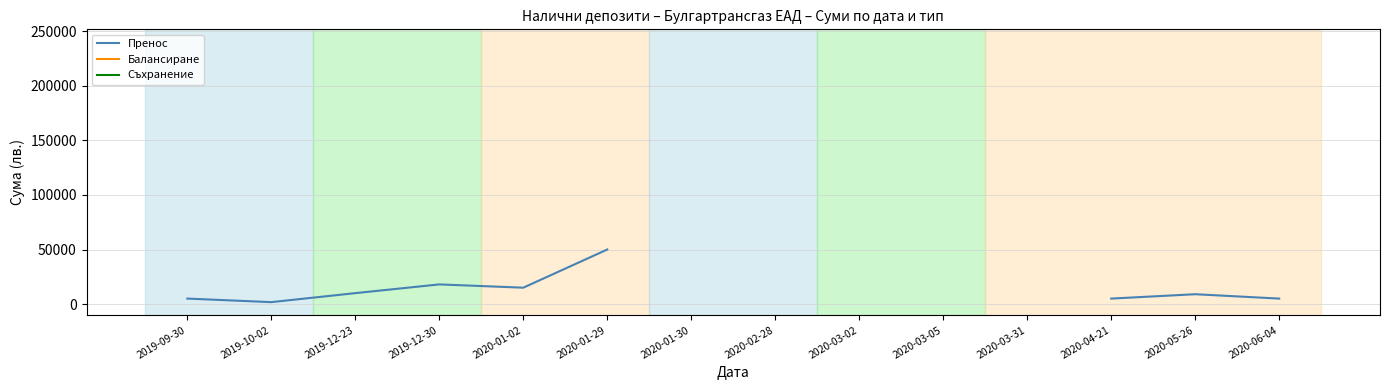

True or false: Балансиране and Пренос cross at least once.

False